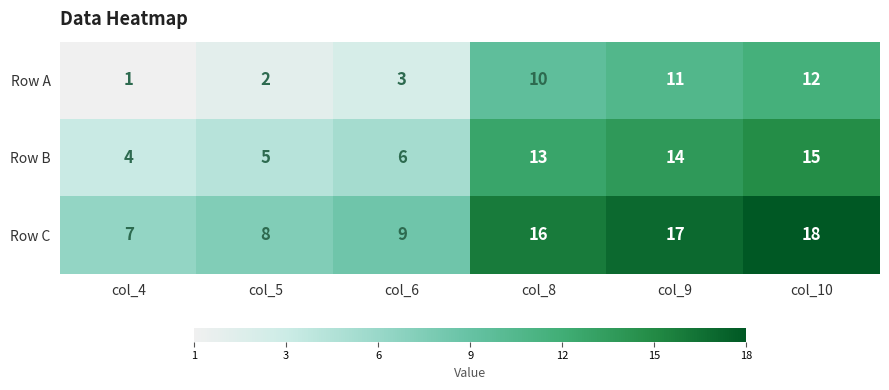

Reading left to right, extract all data points from this chart.

Row A: 1	2	3	10	11	12
Row B: 4	5	6	13	14	15
Row C: 7	8	9	16	17	18